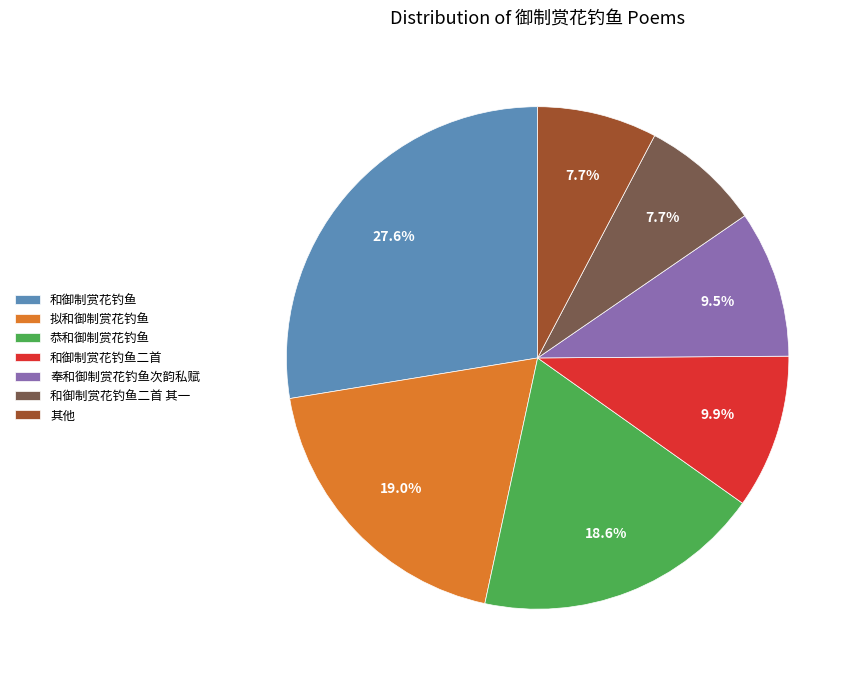

Is the sum of 和御制赏花钓鱼二首 and 拟和御制赏花钓鱼 greater than half?

No